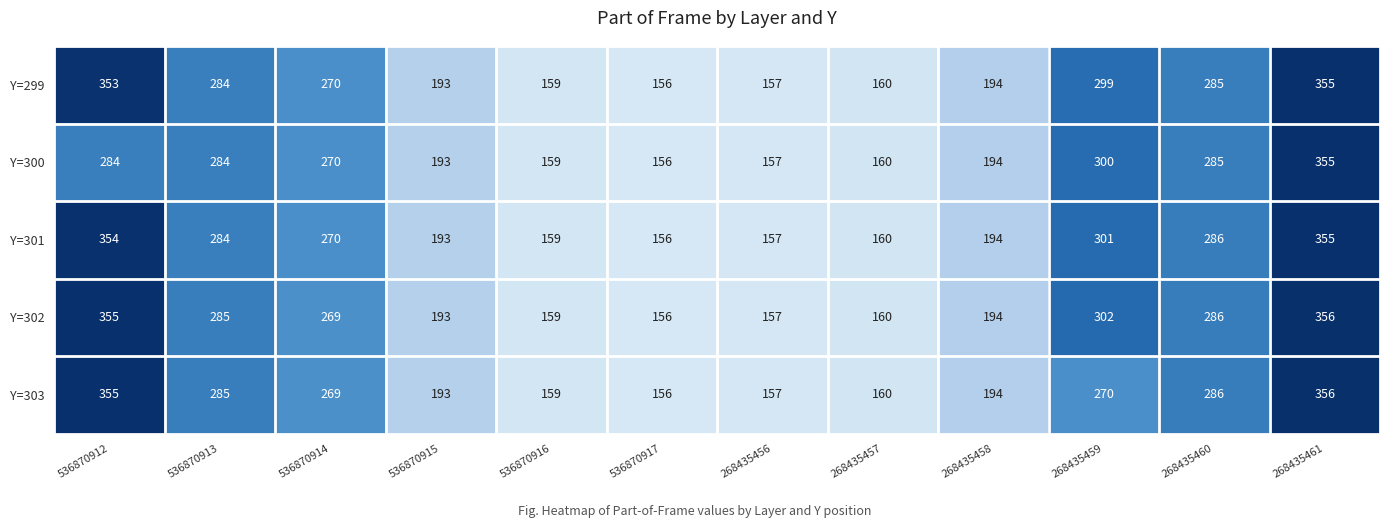

What is the average value of the Y=302 series?

239